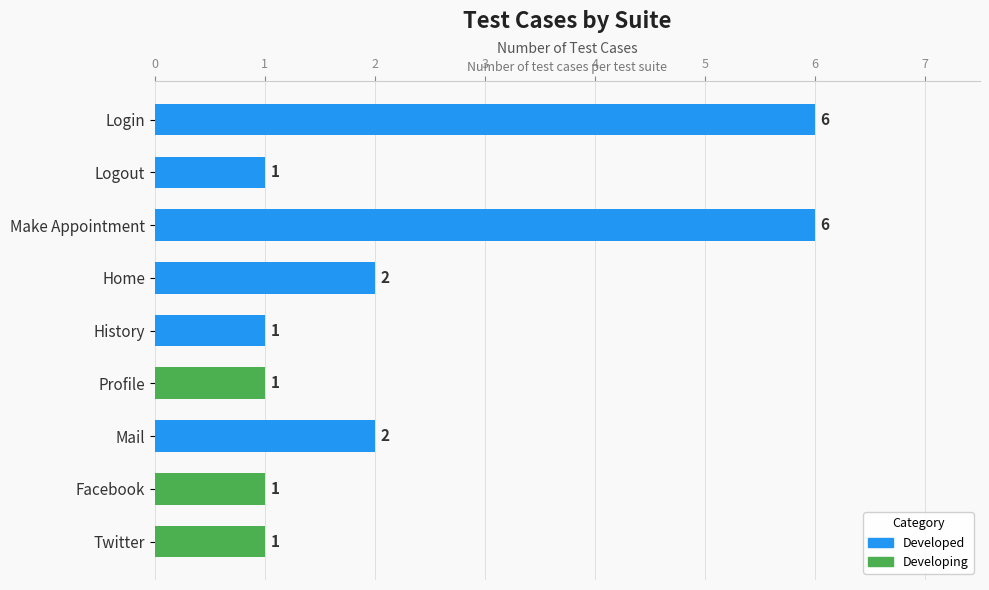

What is the change in value from Make Appointment to Mail?

-4